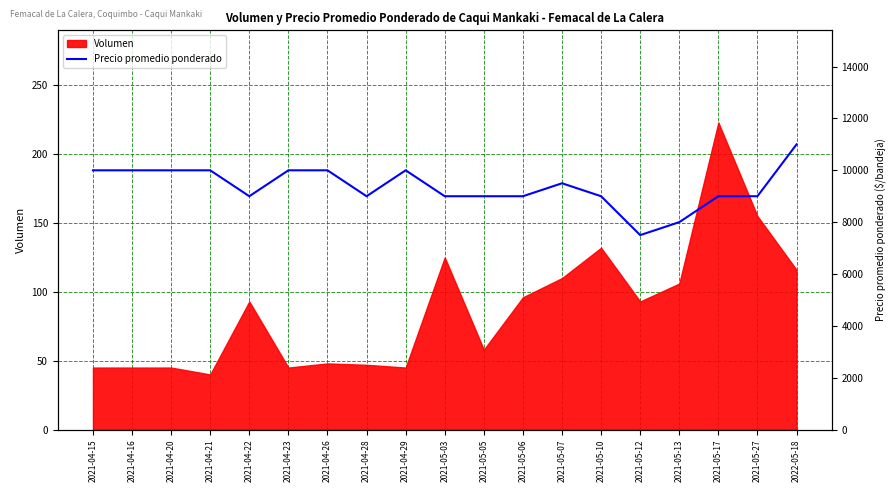

True or false: Volumen has a value of 48 at 2021-04-26.

True